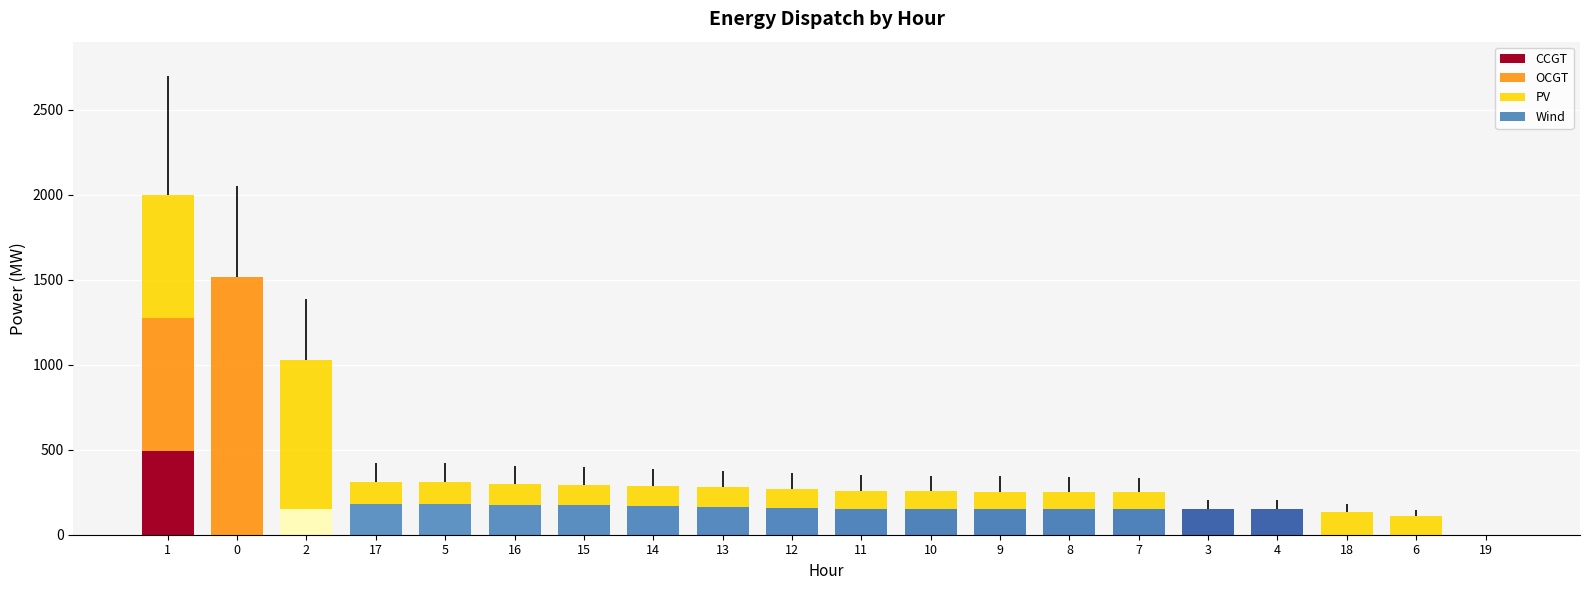

How many categories are shown in the chart?

20